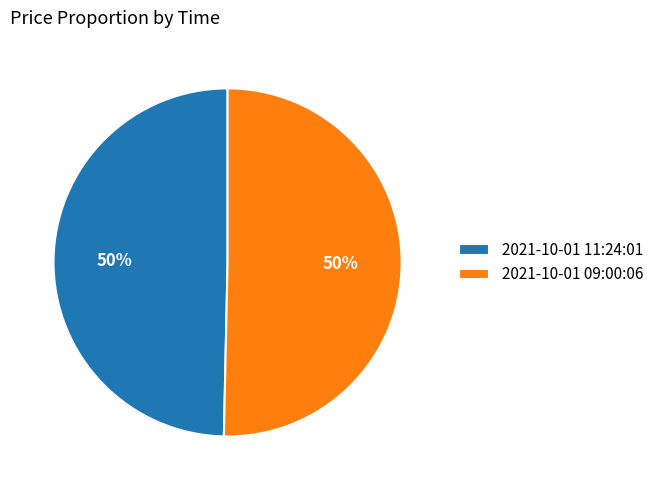

Approximately how many times larger is the value at 2021-10-01 09:00:06 compared to 2021-10-01 11:24:01?

1.0